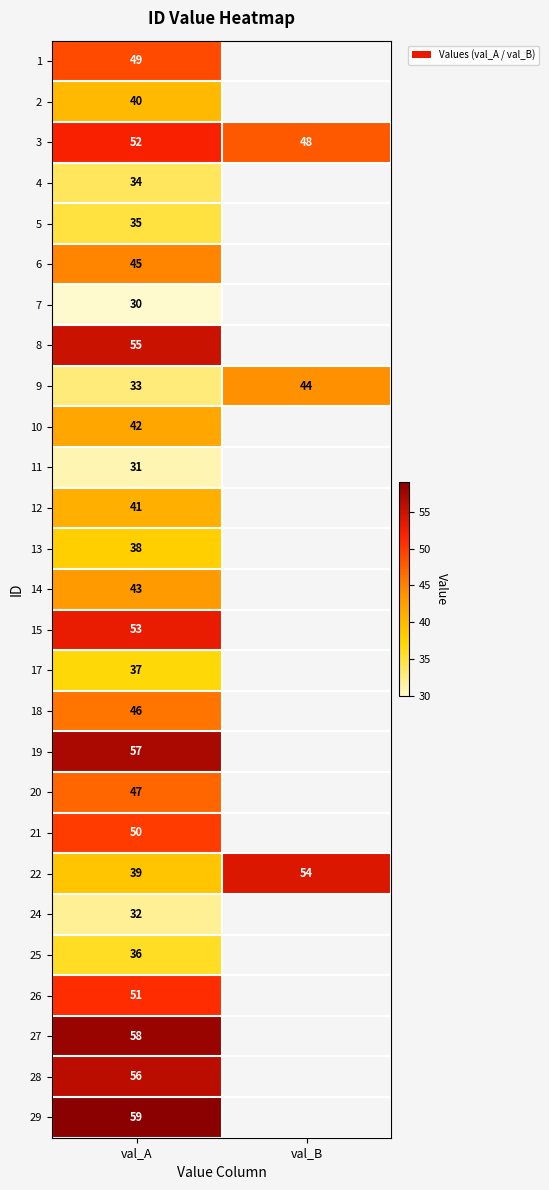

What is the total value across all series at val_A?

1189